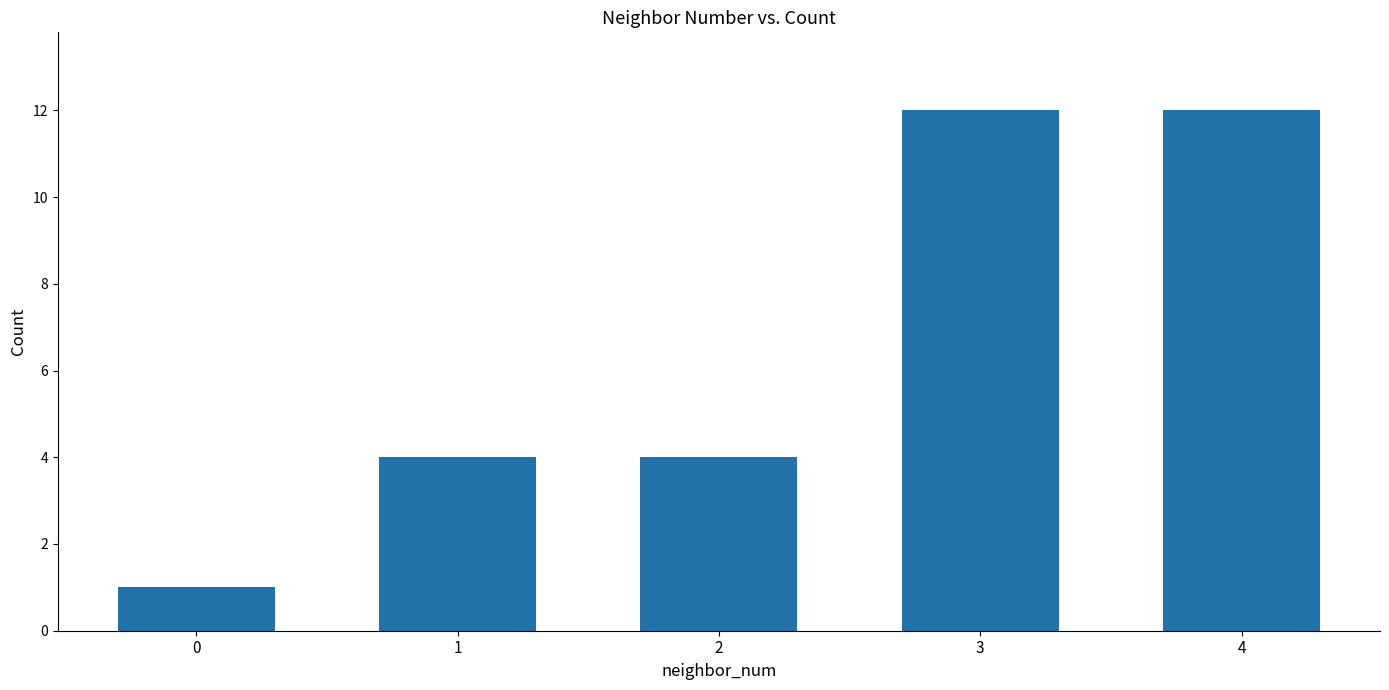

Which has a higher value, 1 or 0?

1